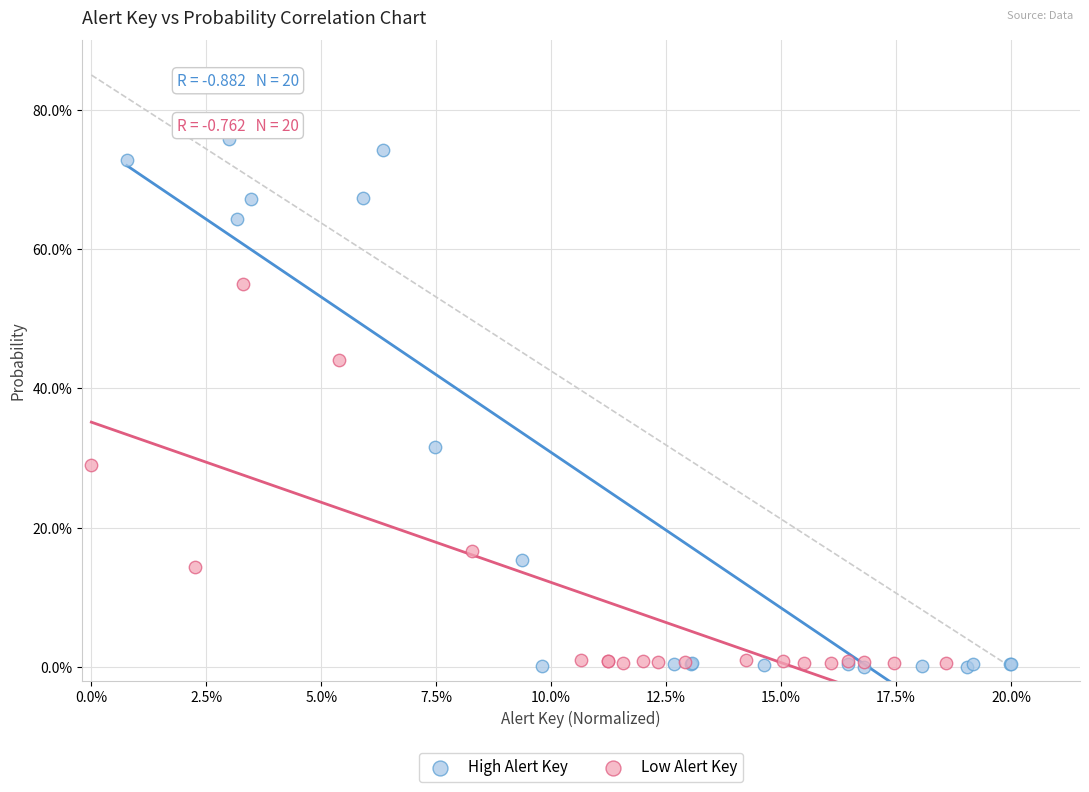

Which series has the largest Y range (max minus min)?

High Alert Key